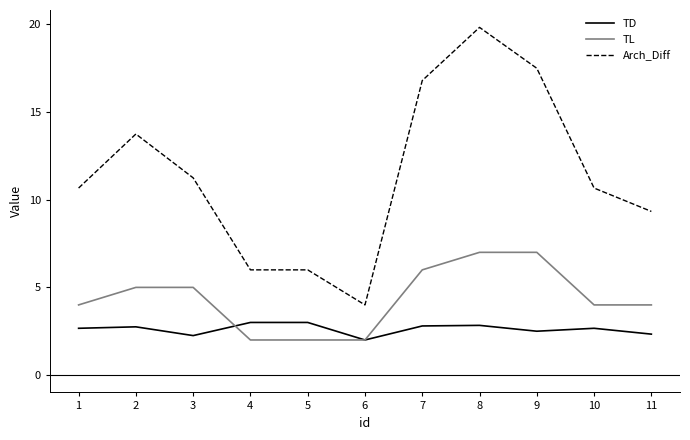

What is the sum of all TD values?

28.8